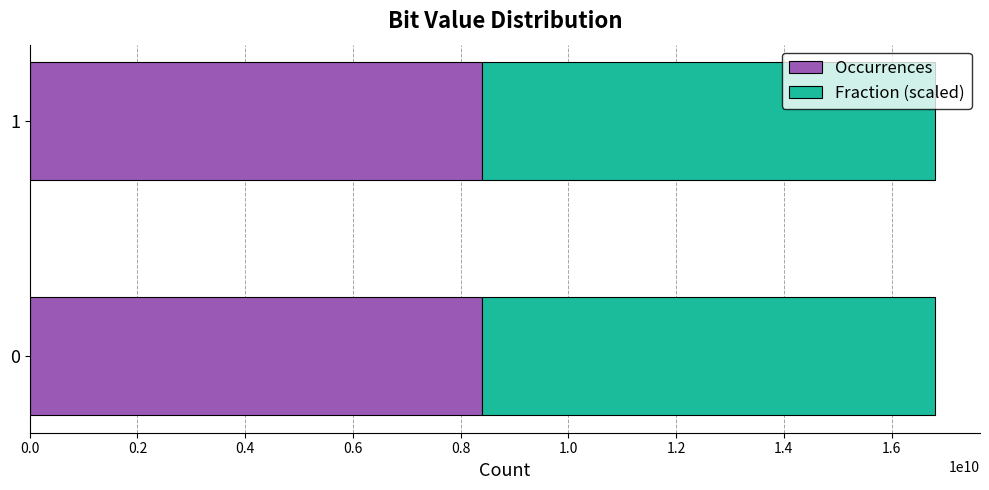

Is it true that Occurrences equals 3913441491 at 0?

False